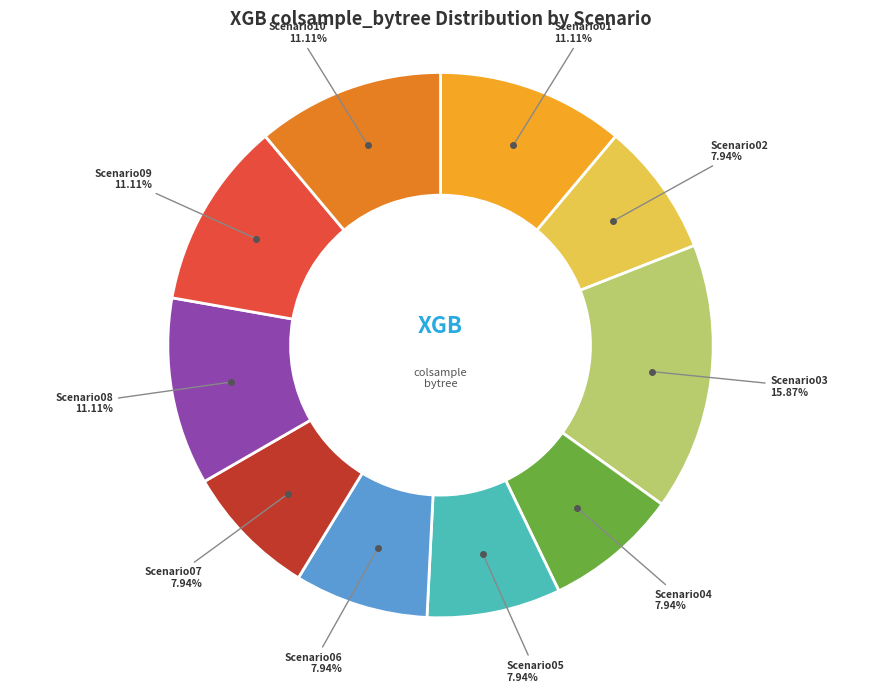

Does any single category account for the majority?

No